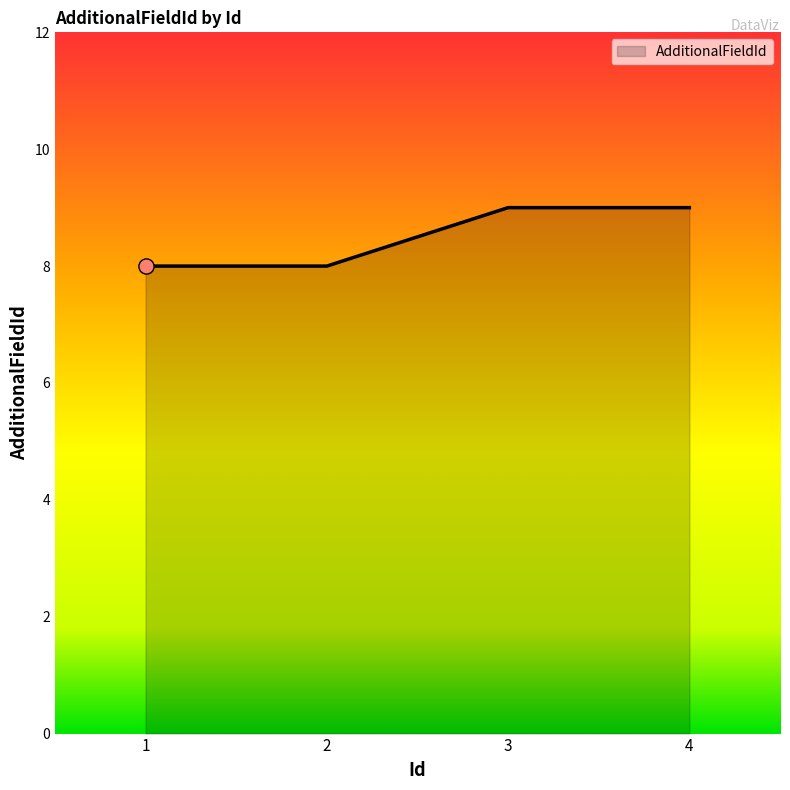

Which has a higher value, 3 or 2?

3